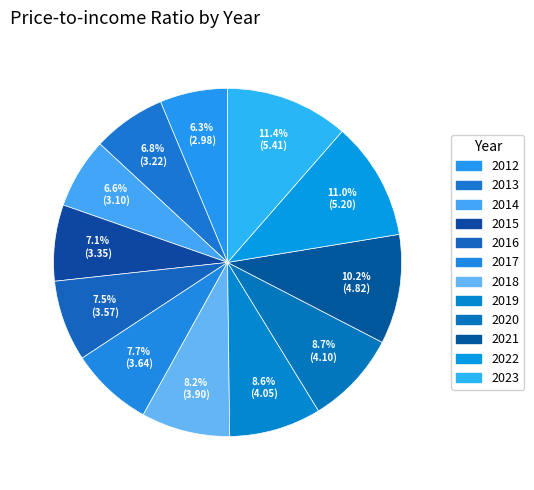

The 2016 slice represents 1% of the pie. True or false?

False